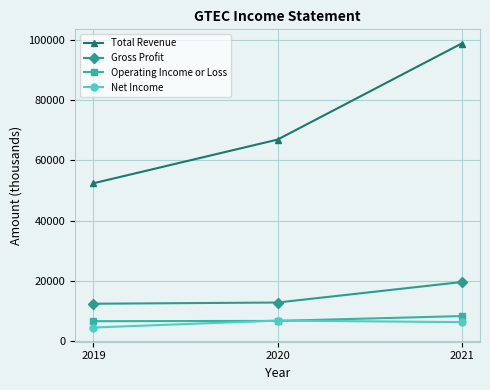

Is this an area chart (filled region under the line)?

No